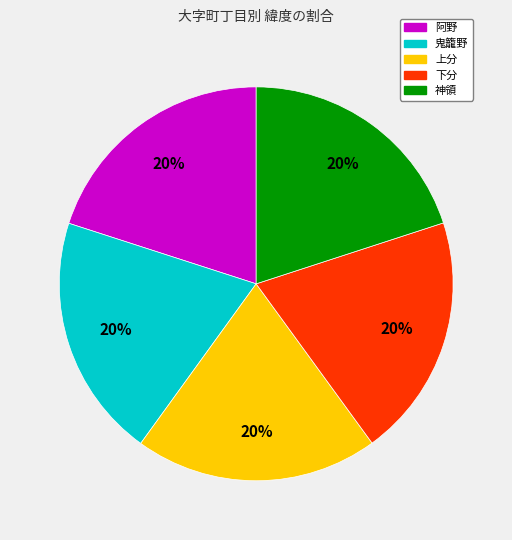

To the nearest percent, what is the combined percentage of 阿野 and 下分?

40%